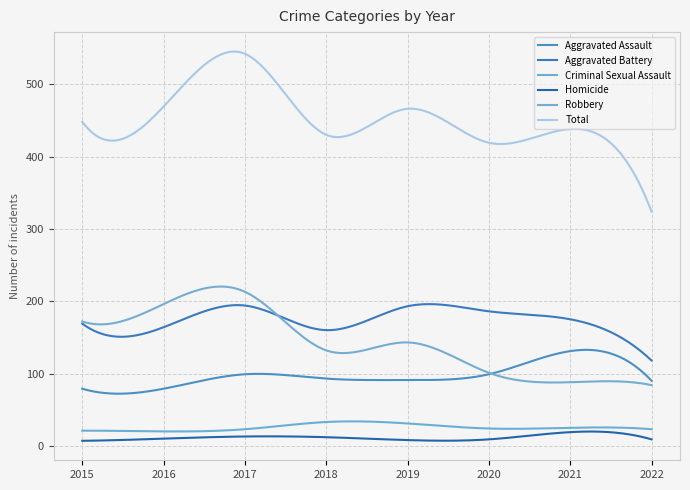

Does the chart display data point markers on the line(s)?

No